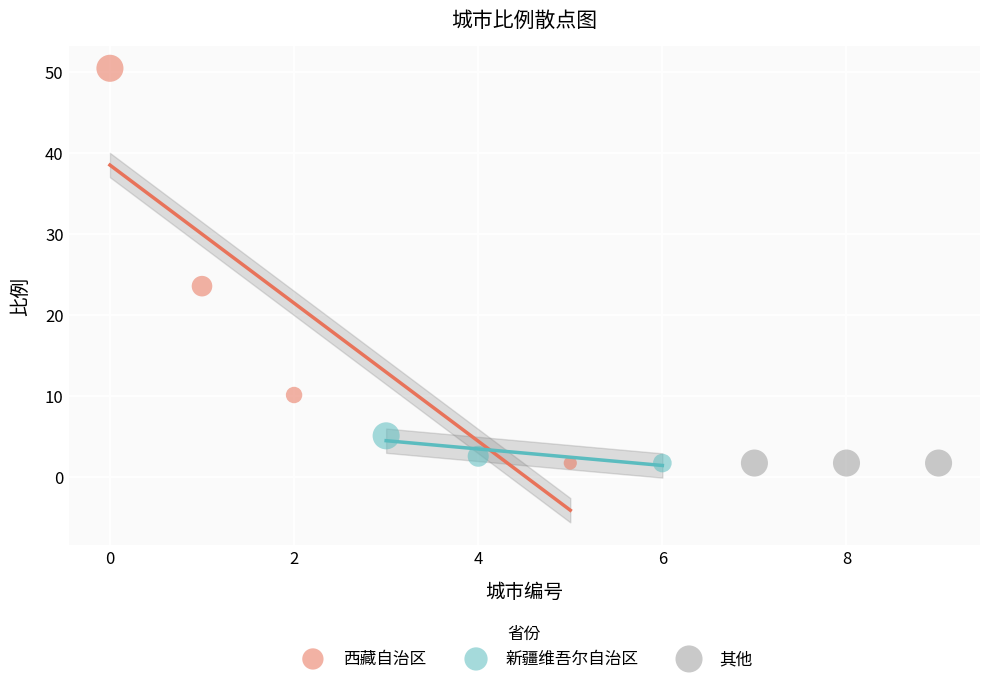

What are all the series names shown in the legend?

西藏自治区, 新疆维吾尔自治区, 其他